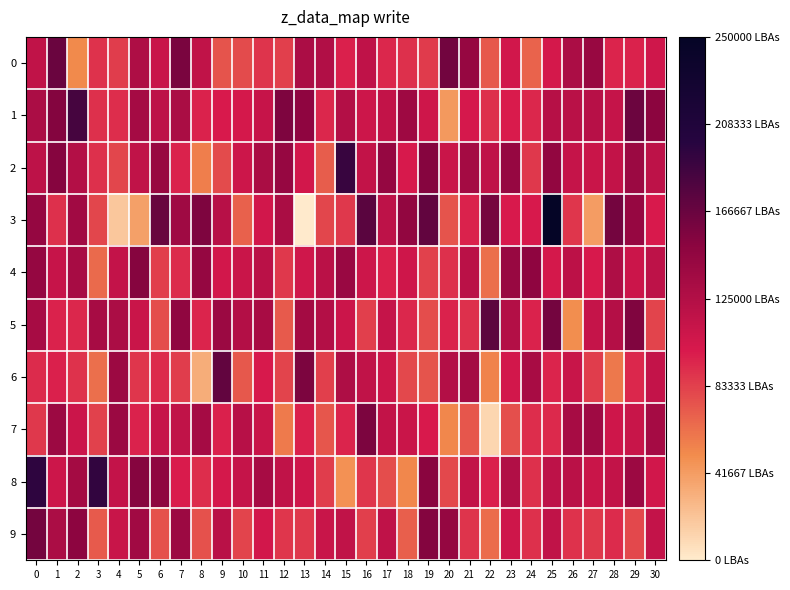

What is the smallest value displayed?

-0.2